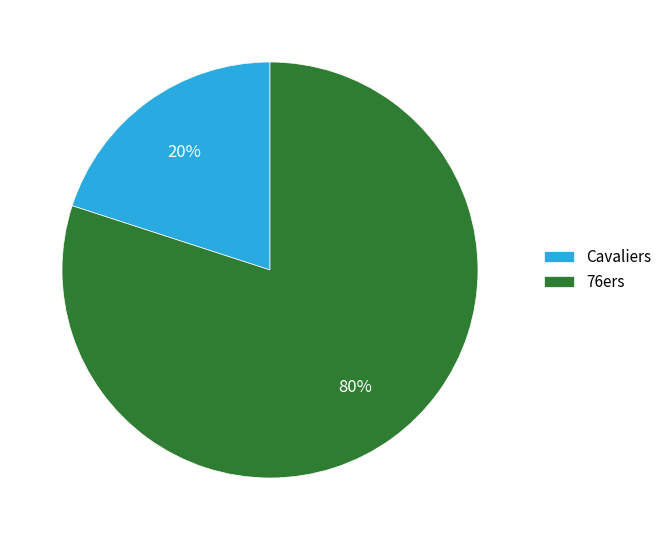

Approximately how many times larger is the value at 76ers compared to Cavaliers?

4.0